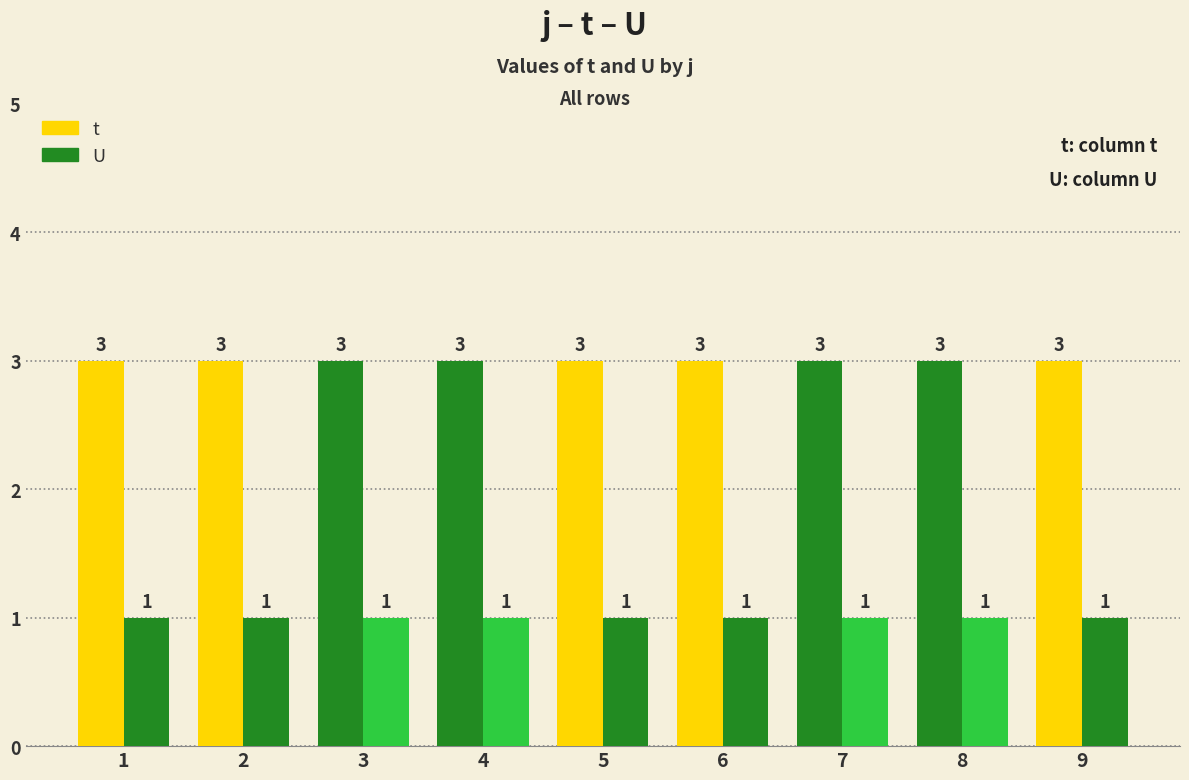

What is the sum of the U values at 8 and 7?

2